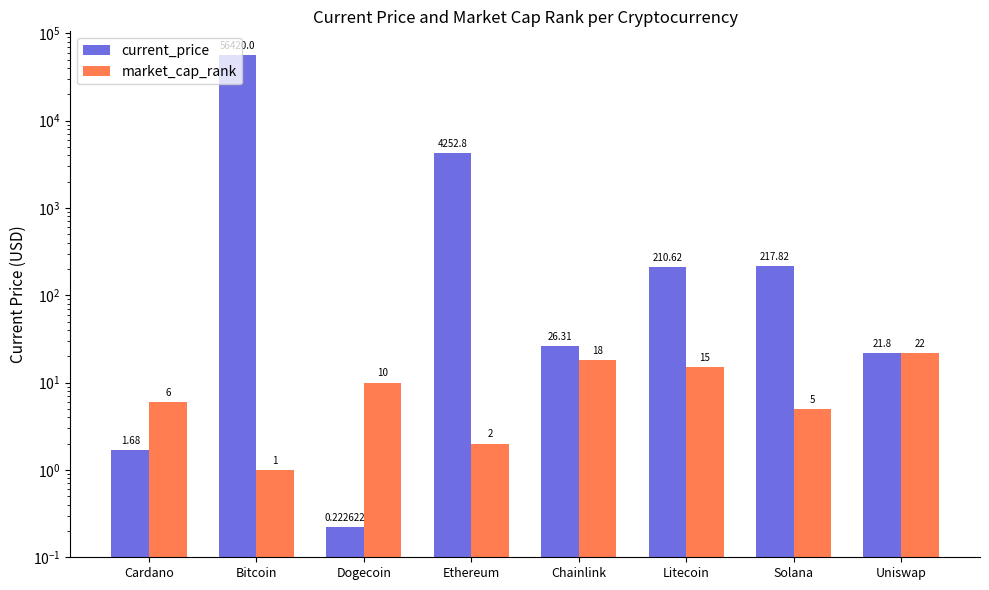

Are the bars horizontal?

No